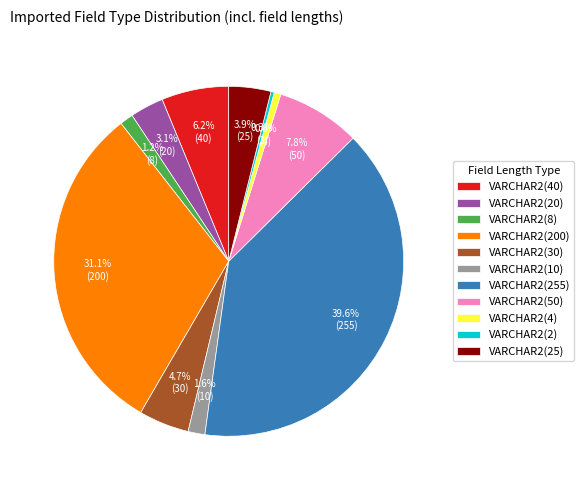

How many segments does this pie chart have?

11